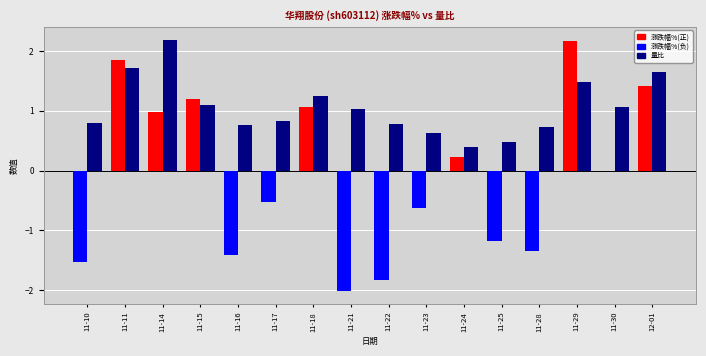

What is the maximum value shown in the chart?

2.2